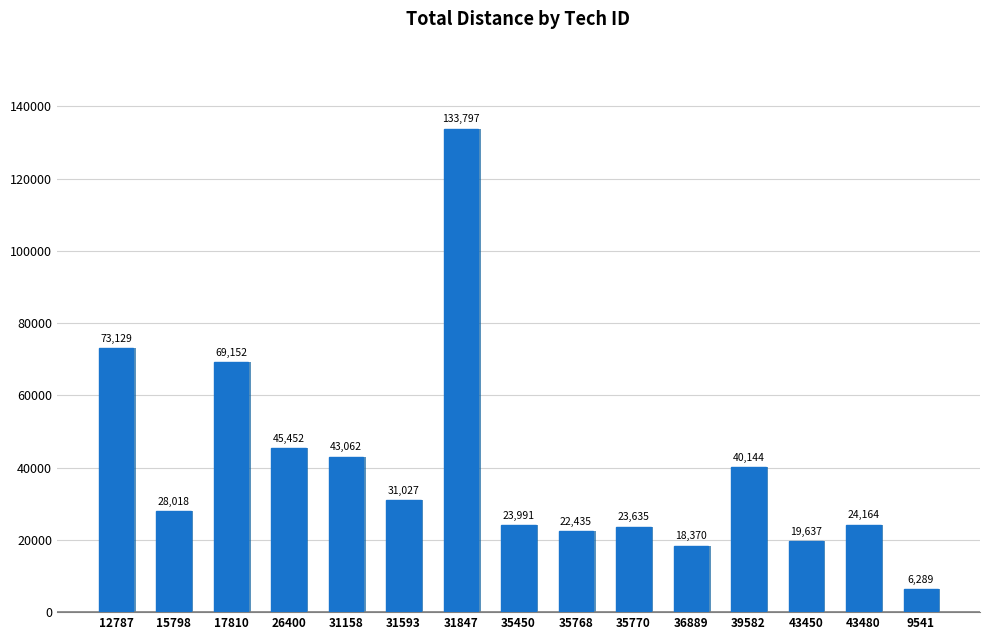

Approximately how many times larger is the value at 31158 compared to 31593?

1.4